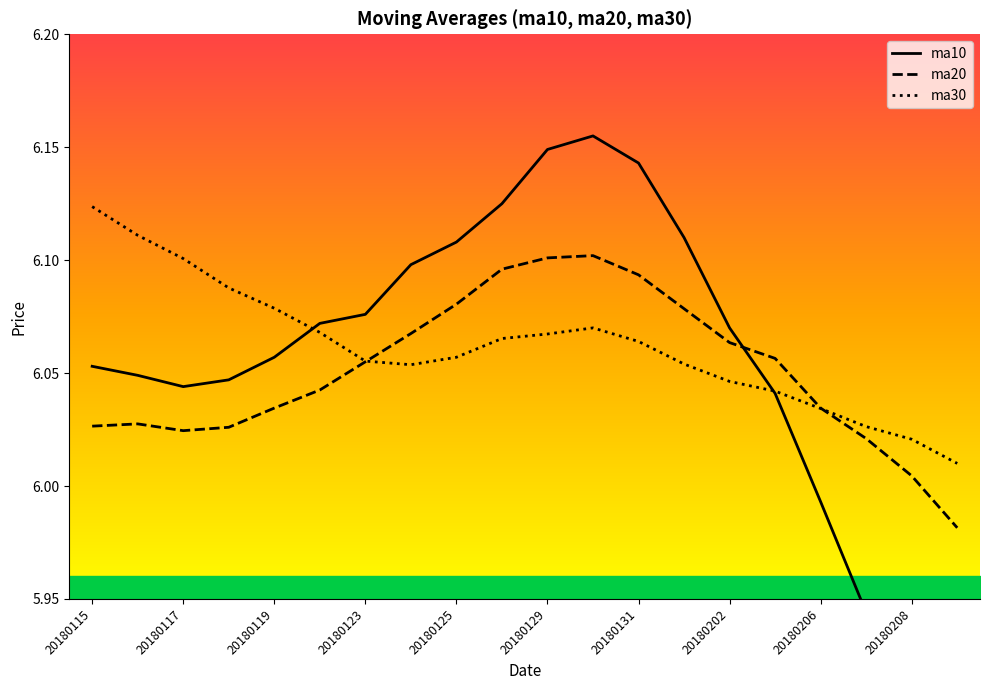

What are all the series names shown in the legend?

ma10, ma20, ma30